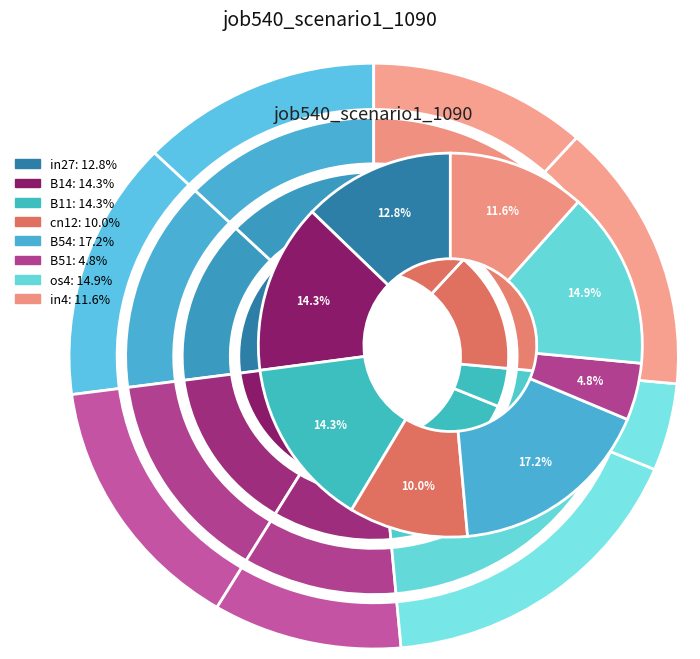

Is the sum of cn12 and B14 greater than half?

No